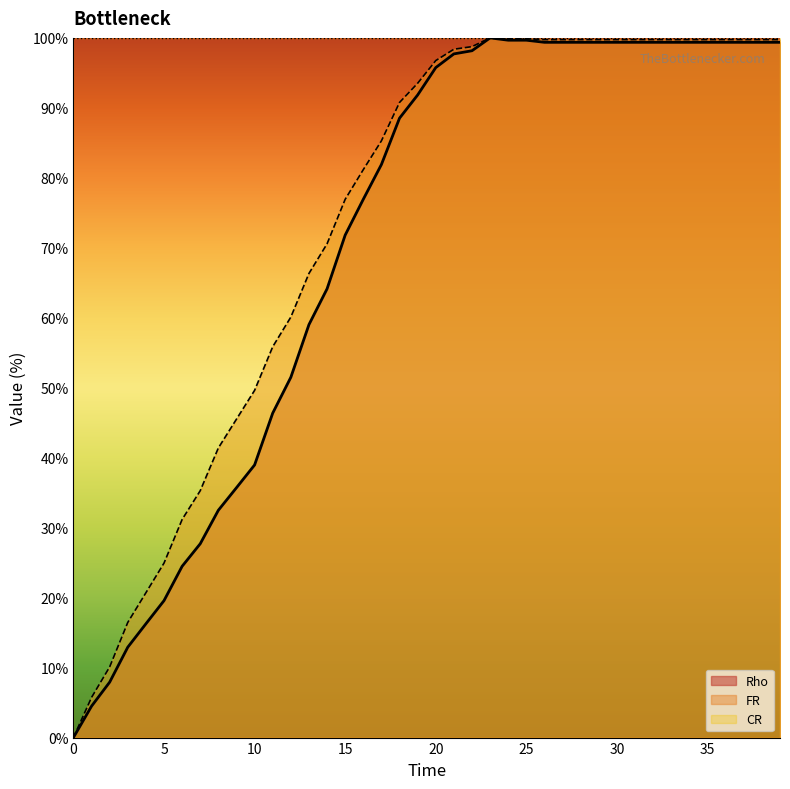

True or false: FR and Rho intersect in this chart.

False